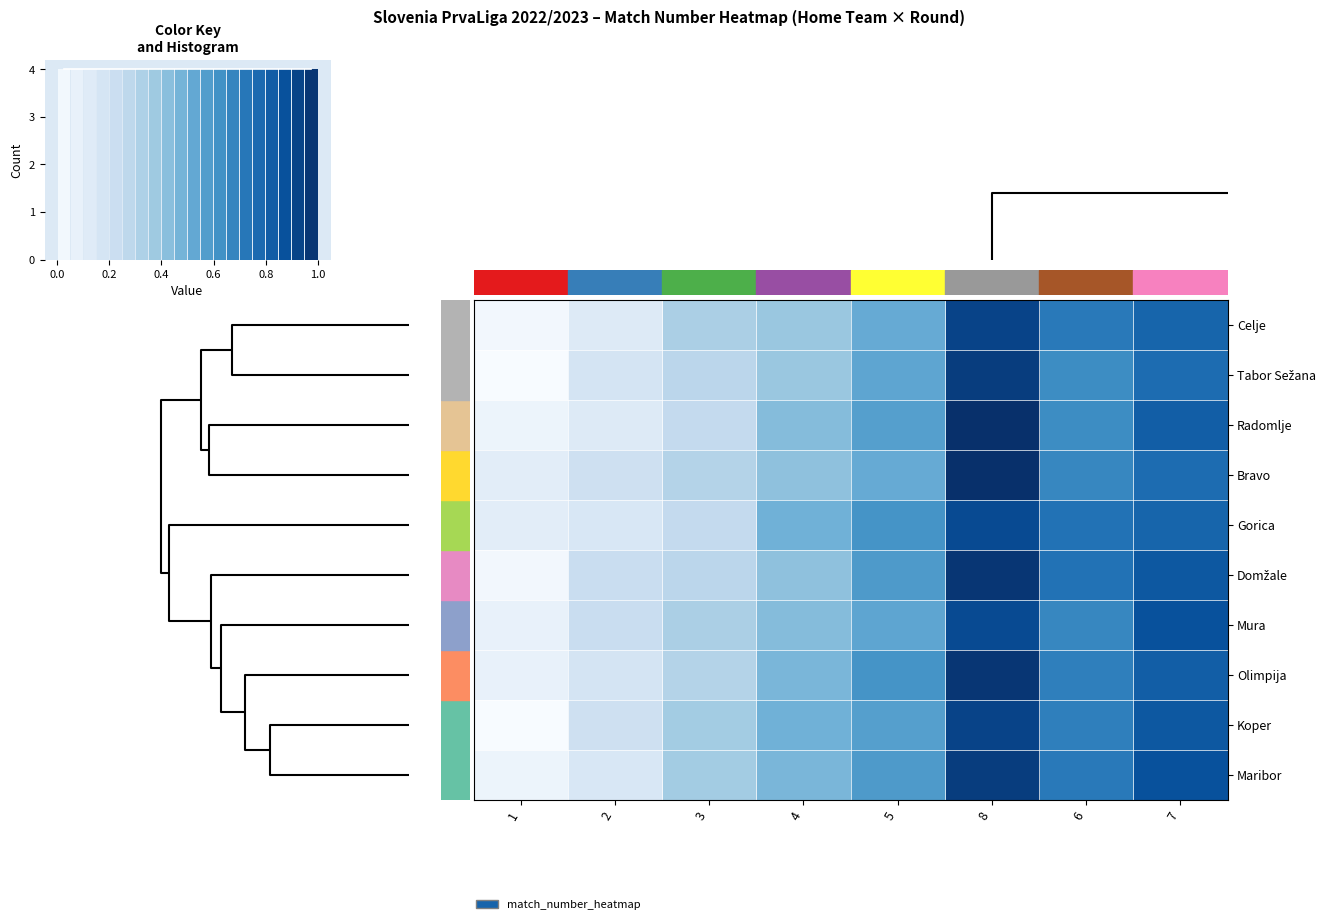

How many data points does each series have?

8